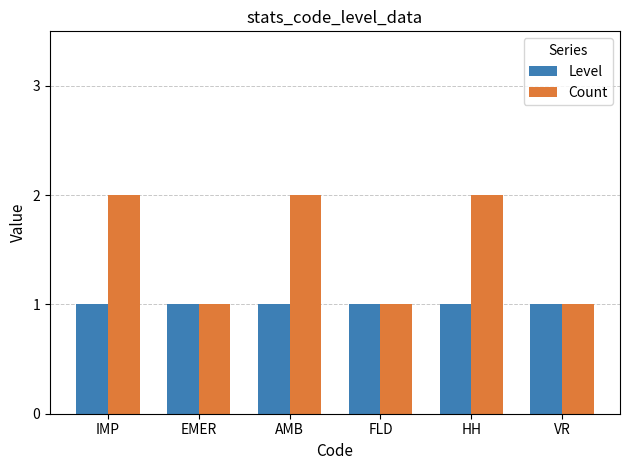

What is the label of the 5th bar from the left?

HH